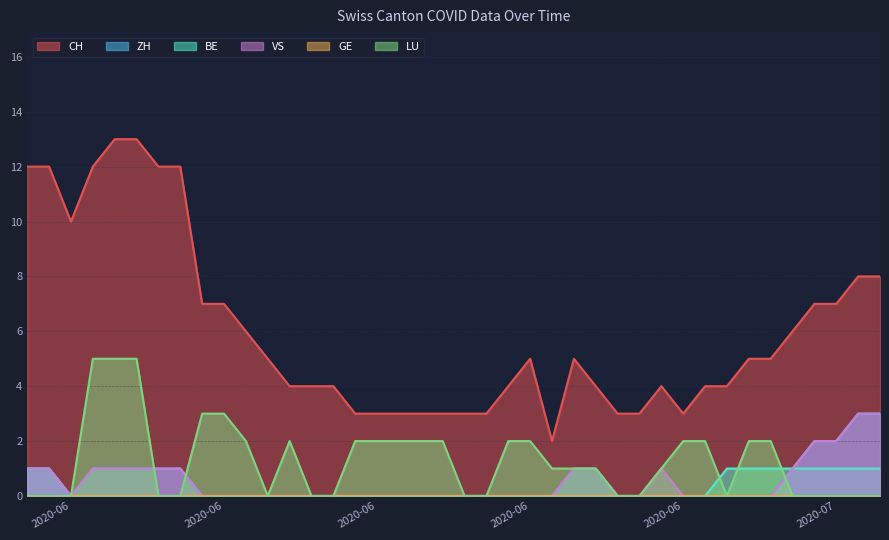

What is the maximum value shown in the chart?

13